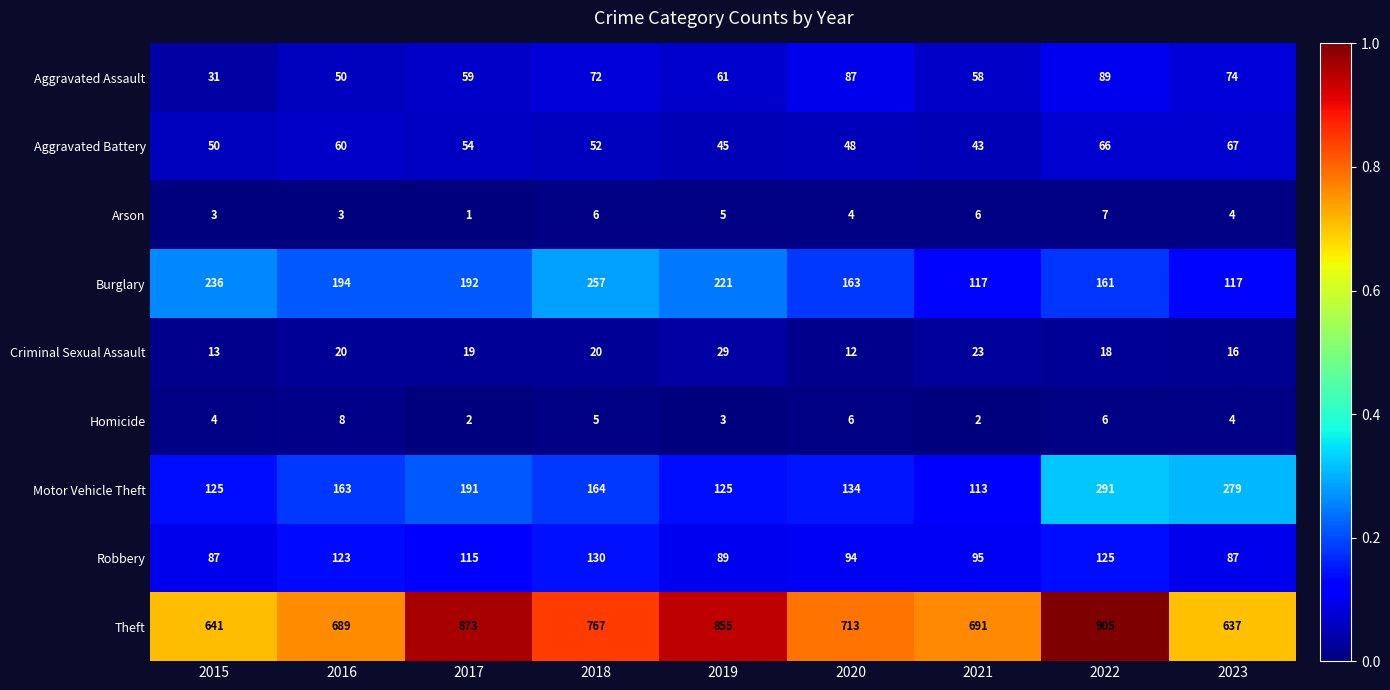

What is the difference between the maximum and second lowest values in the Arson series?

4